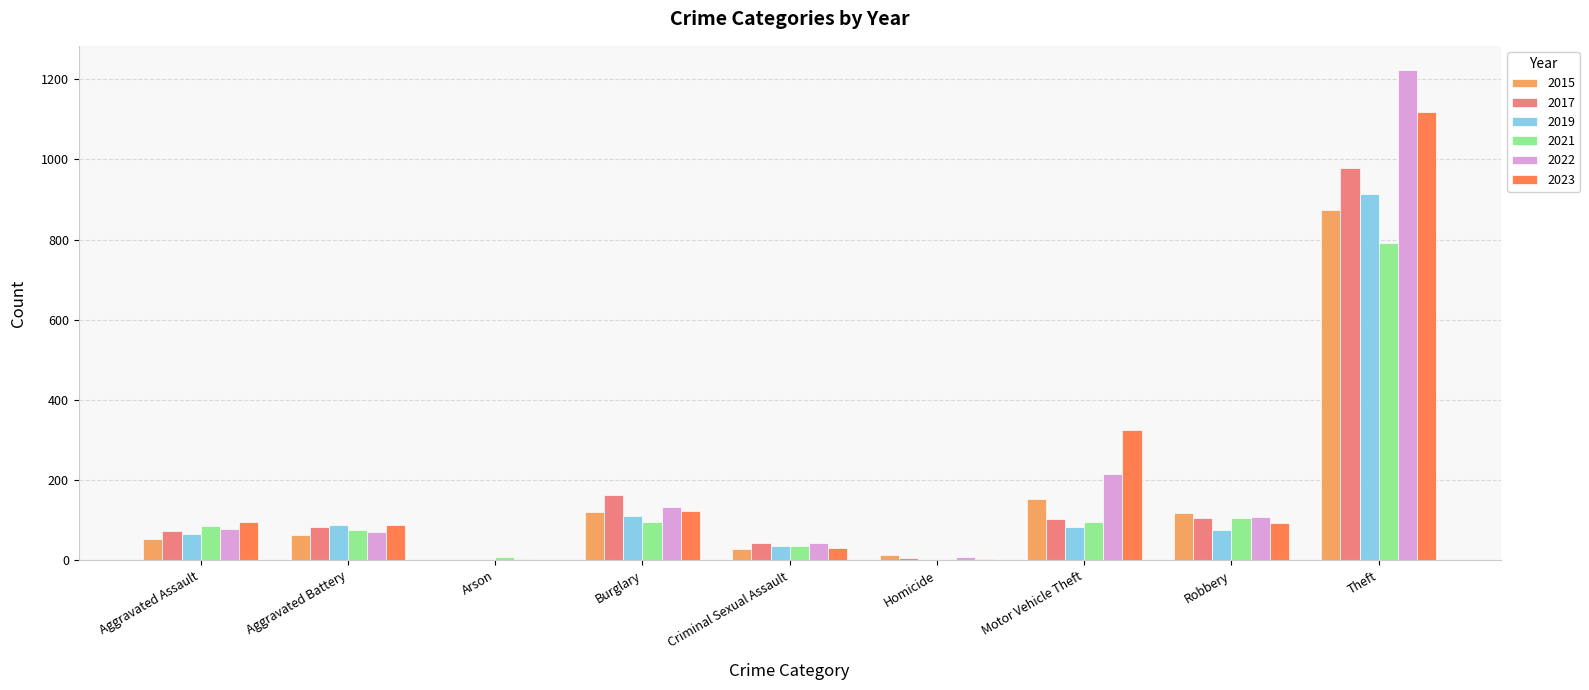

At which label is 2019 closest to 457?

Burglary